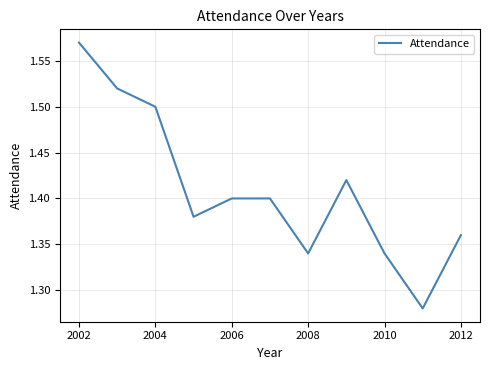

What is the difference between the maximum and minimum values?

0.3